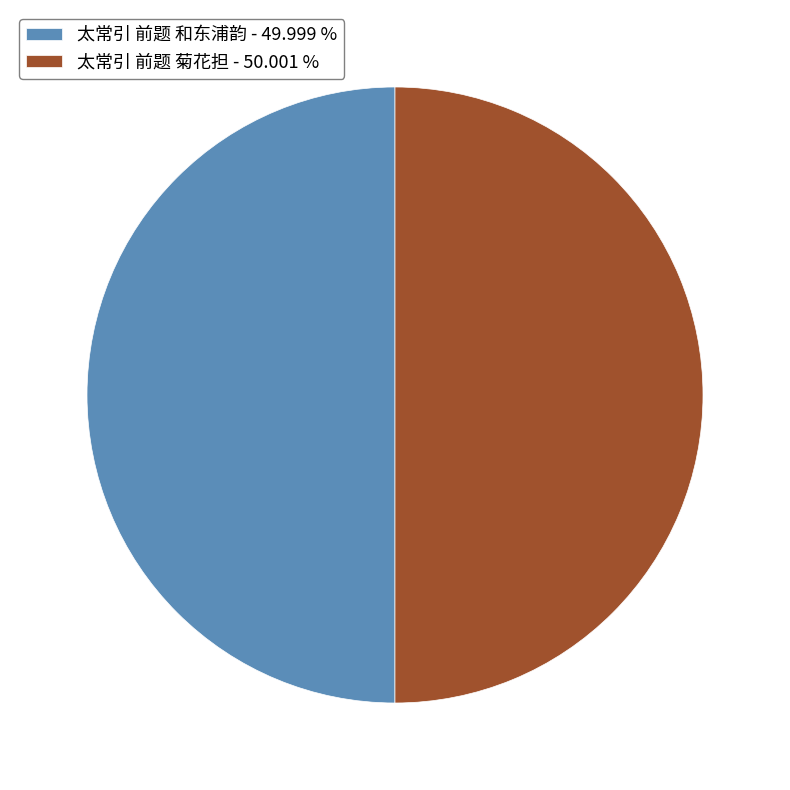

Approximately how many times larger is the value at 太常引 前题 和东浦韵 - 49.999 % compared to 太常引 前题 菊花担 - 50.001 %?

1.0